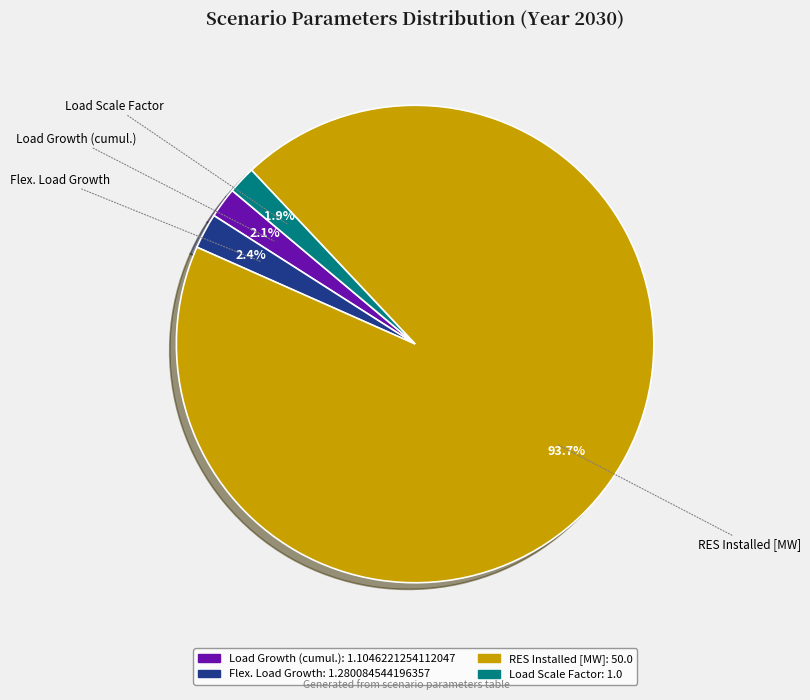

How many segments does this pie chart have?

4